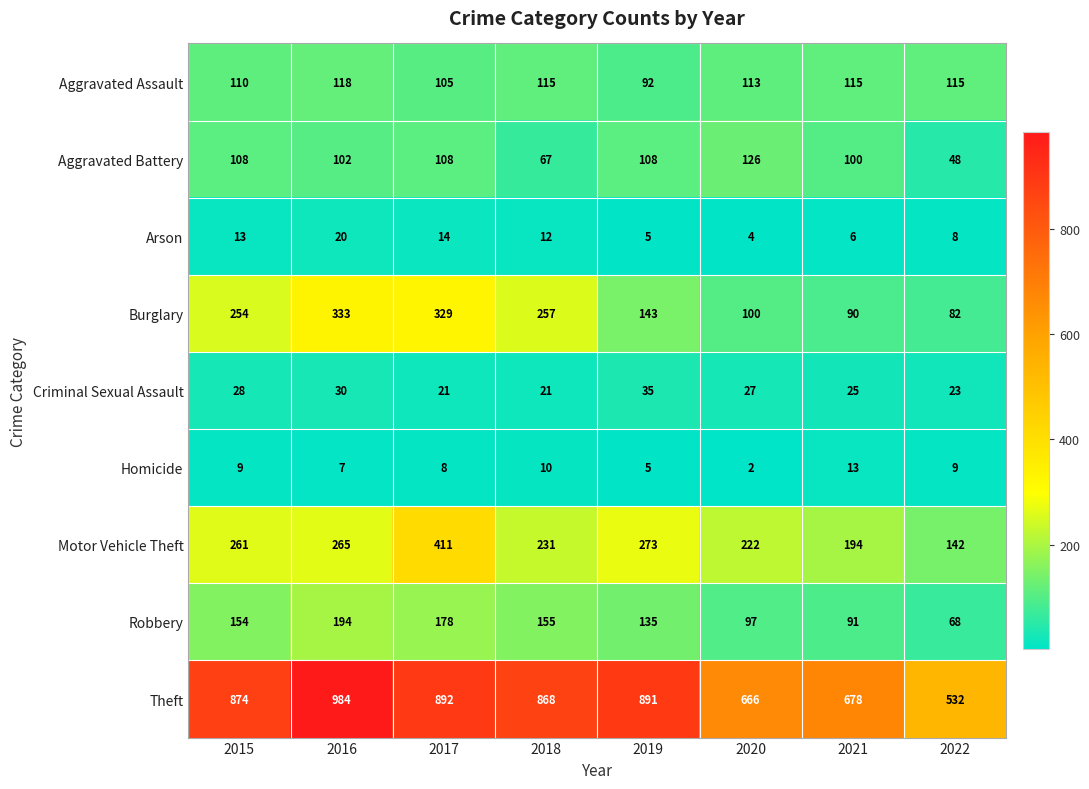

At which category does the chart reach its peak across all series?

2016